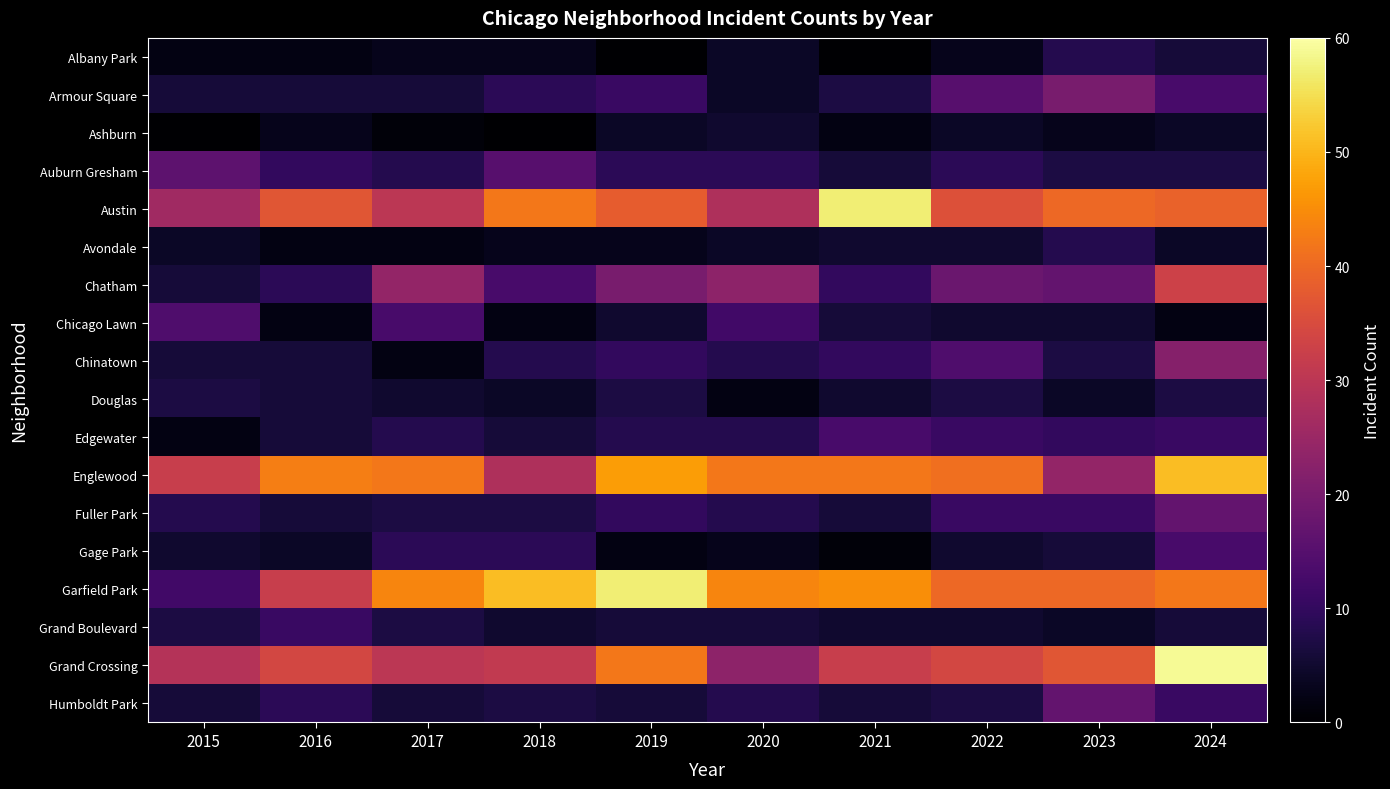

Between 2020 and 2021, which series saw the biggest shift?

Austin